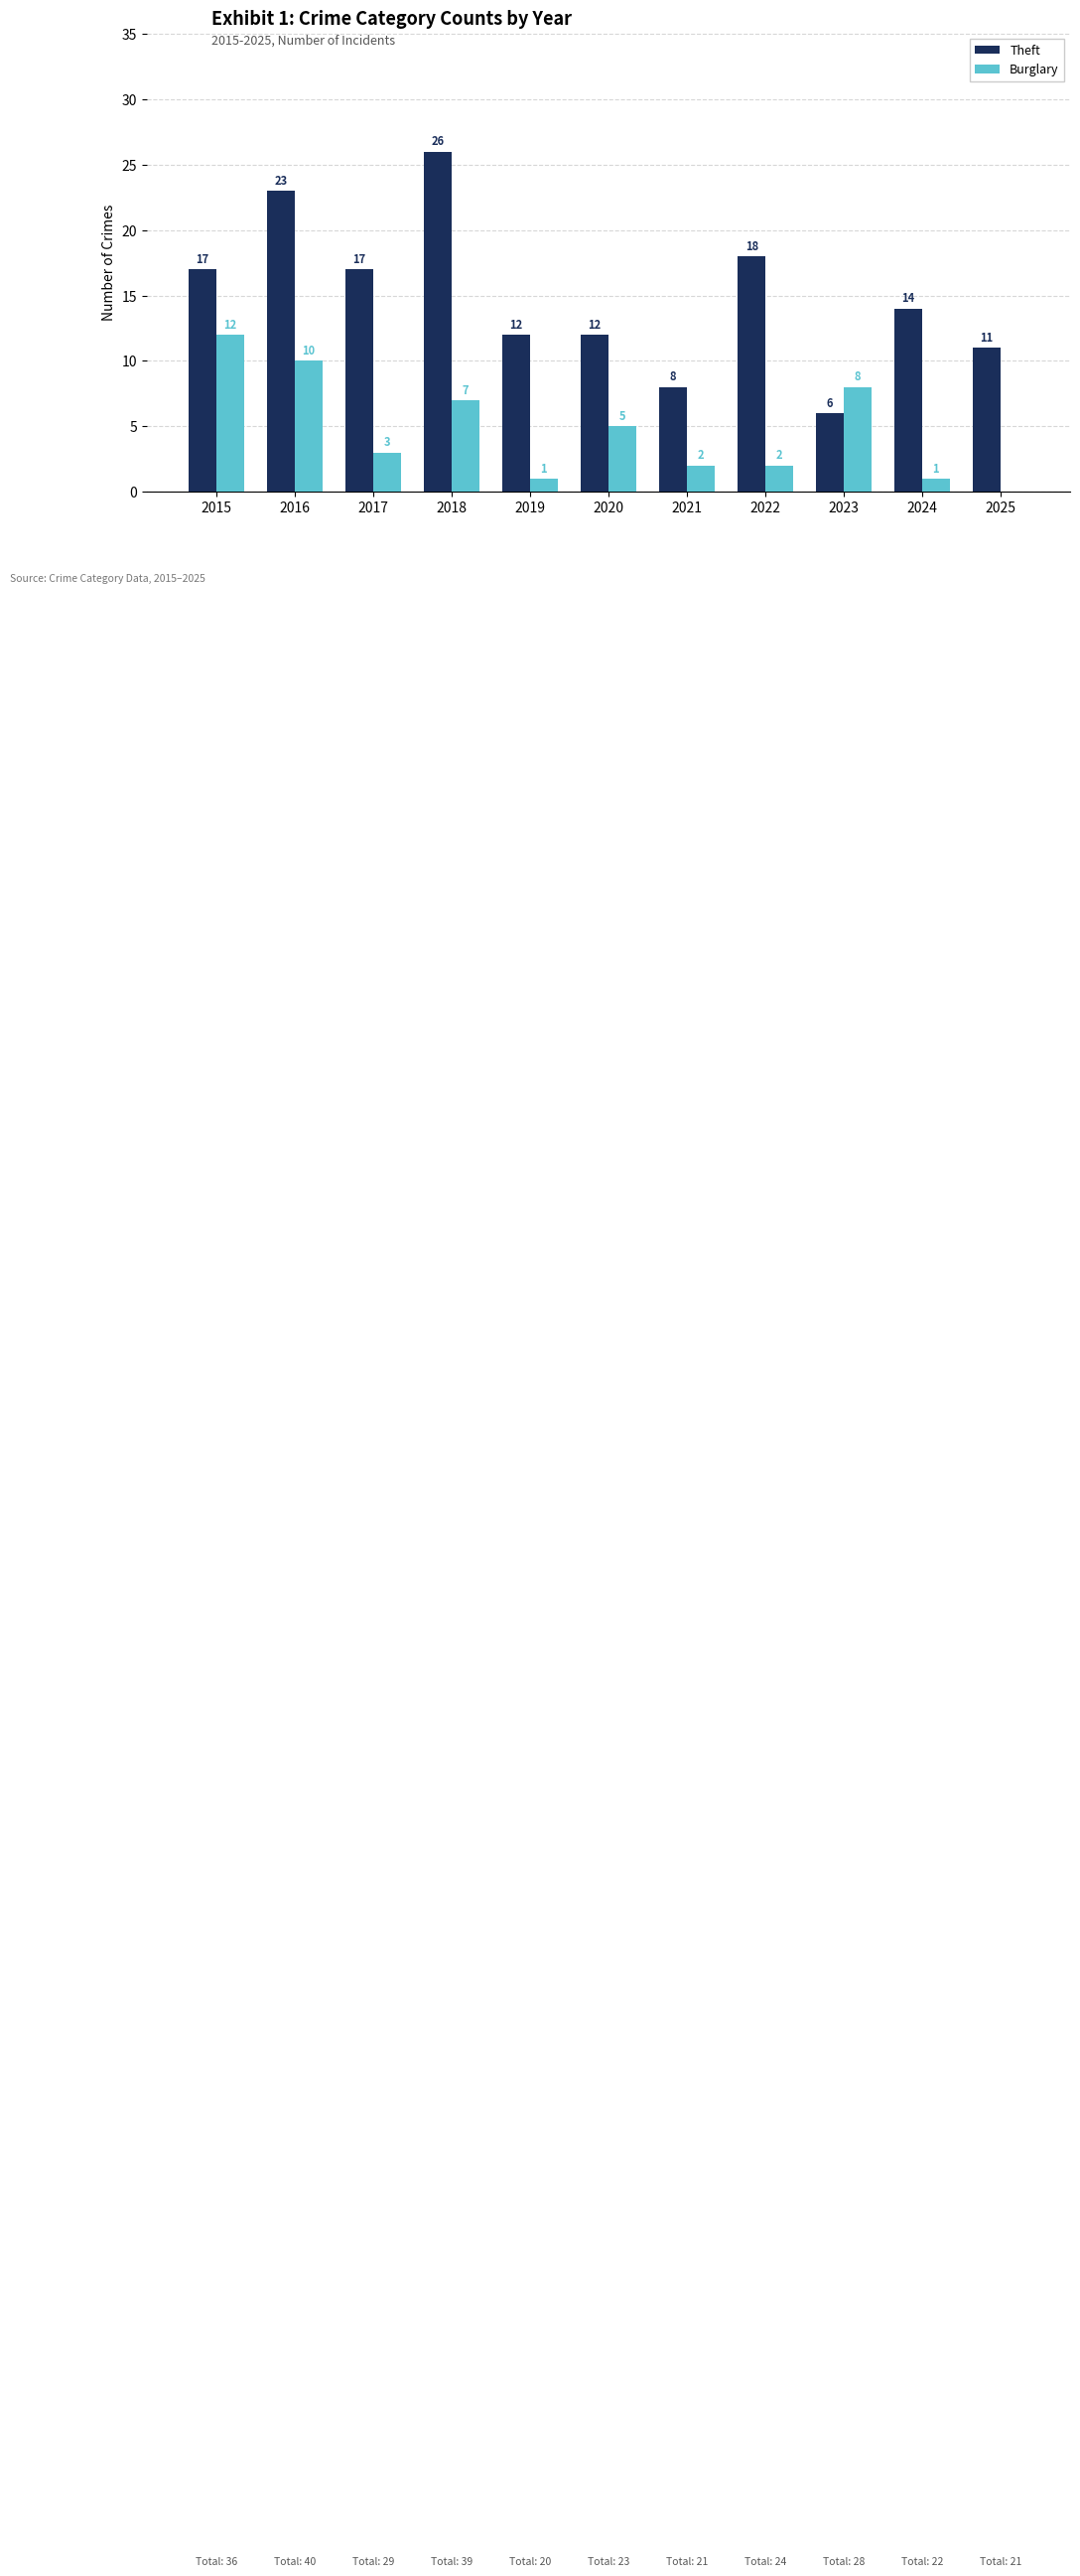

Reading left to right, extract all data points from this chart.

Theft: 17	23	17	26	12	12	8	18	6	14	11
Burglary: 12	10	3	7	1	5	2	2	8	1	0